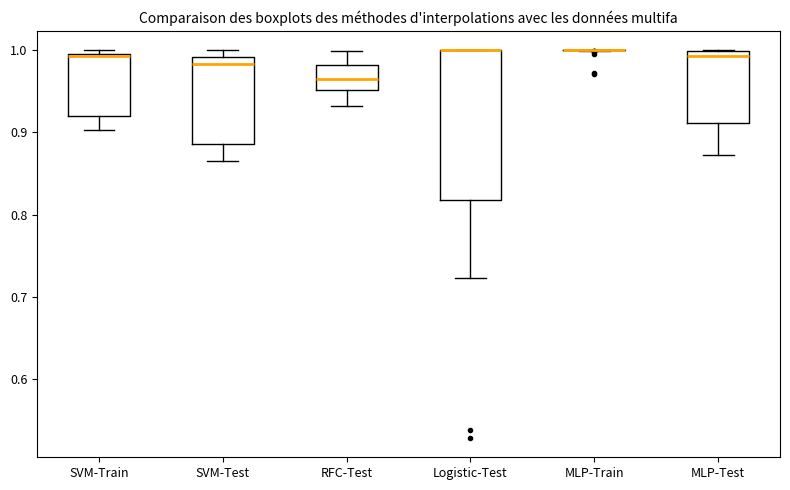

Where does the lower whisker of the box for SVM-Test end on the y-axis? The values are not printed on the chart, so give them approximately, as read against the axis.

0.87